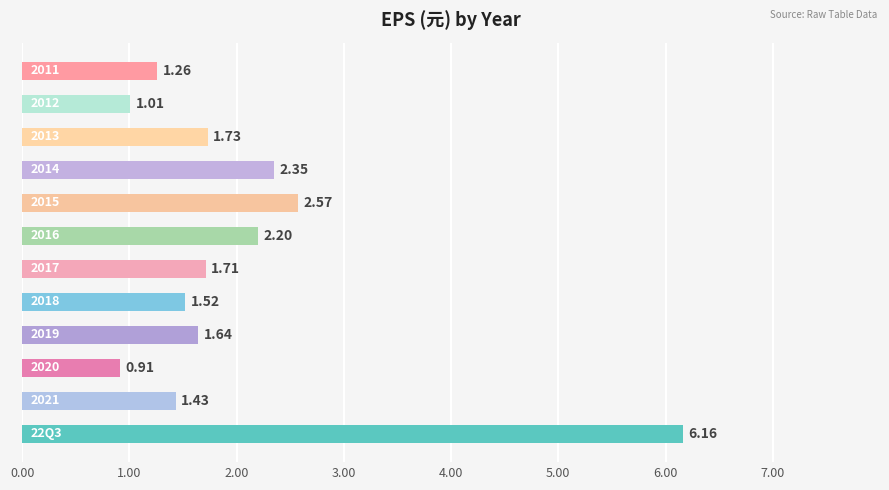

What is the sum of all values?

24.5